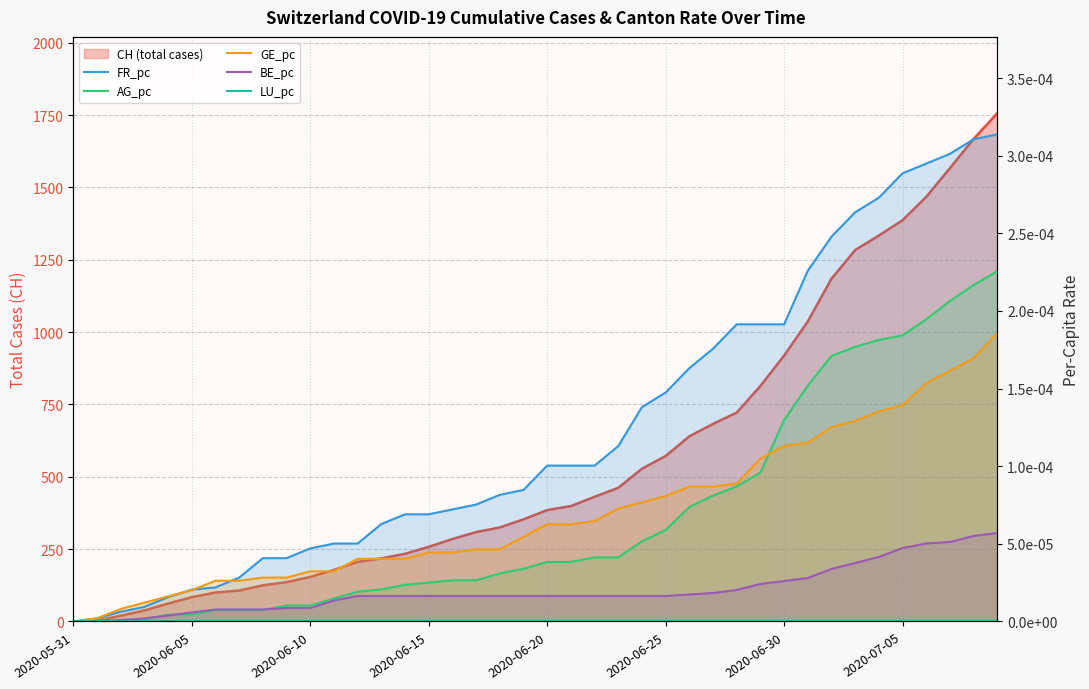

Rank the series by their maximum value, from highest to lowest.

FR_pc, AG_pc, GE_pc, BE_pc, LU_pc